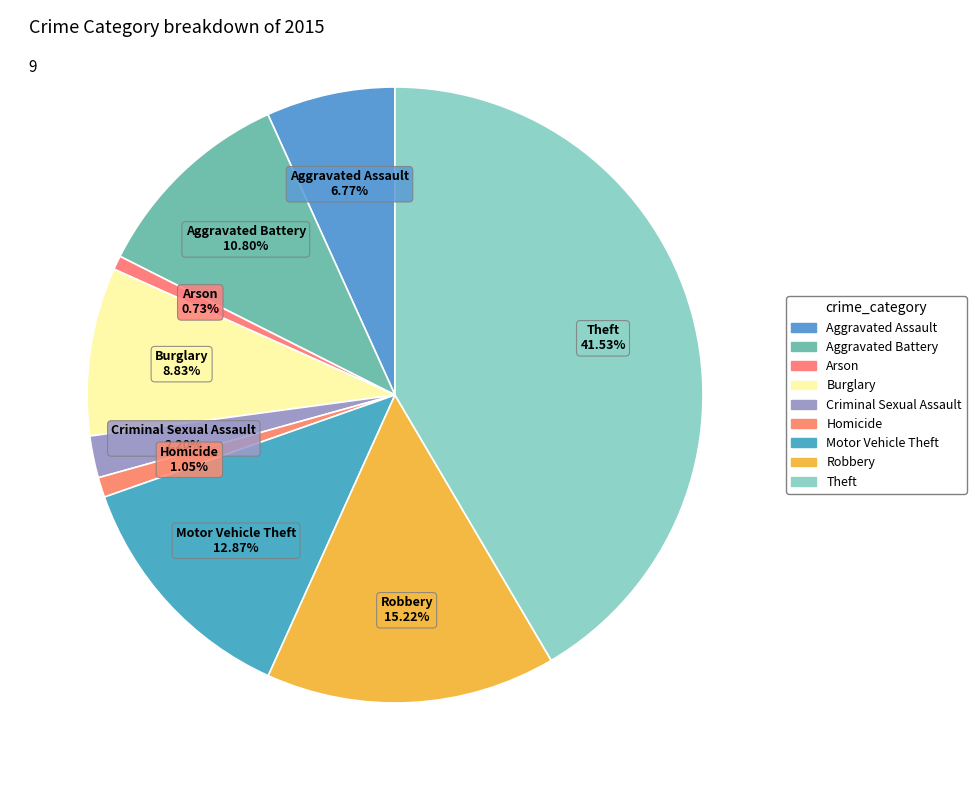

Between Homicide and Burglary, which is larger?

Burglary